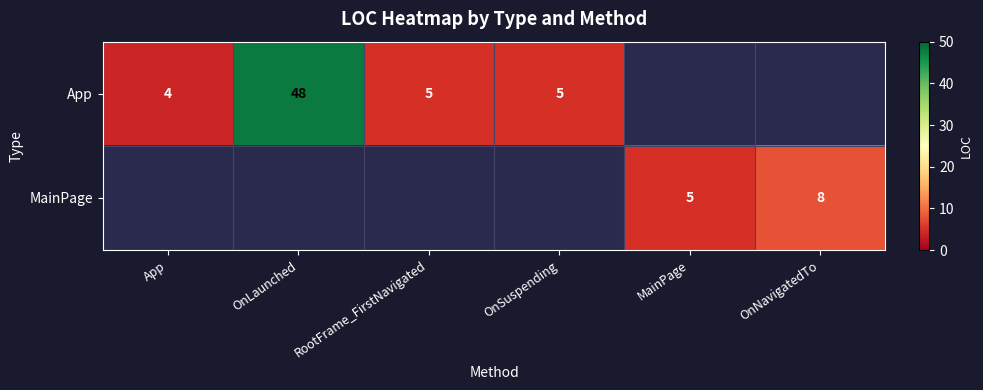

The MainPage series shows 3 at OnNavigatedTo. True or false?

False